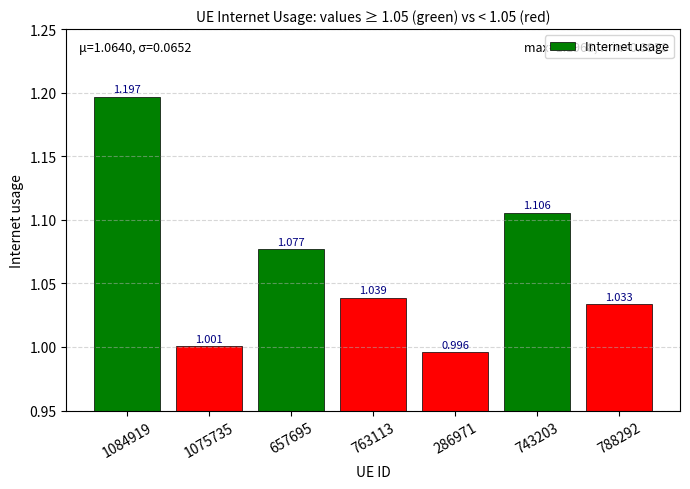

Which label corresponds to the smallest value in the chart?

286971